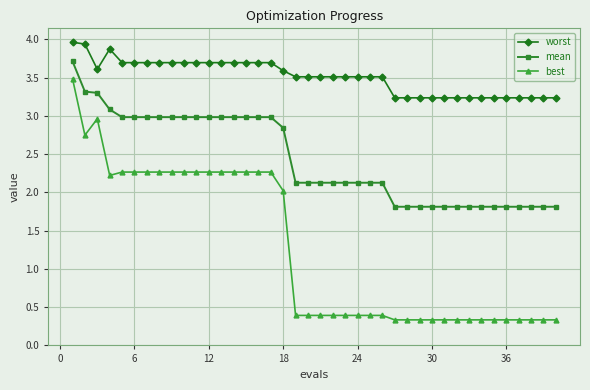

Which series has the widest spread of values?

best